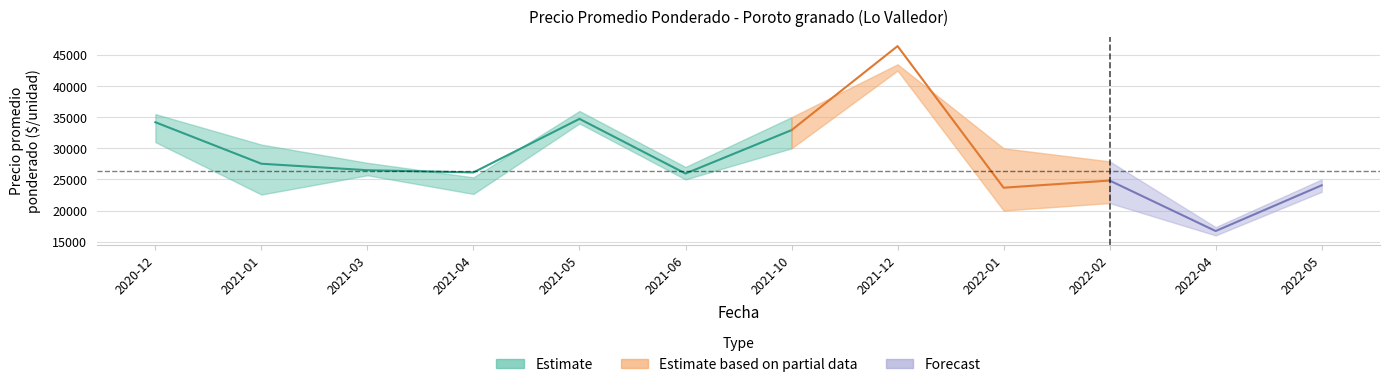

What is the smallest value displayed?

16000